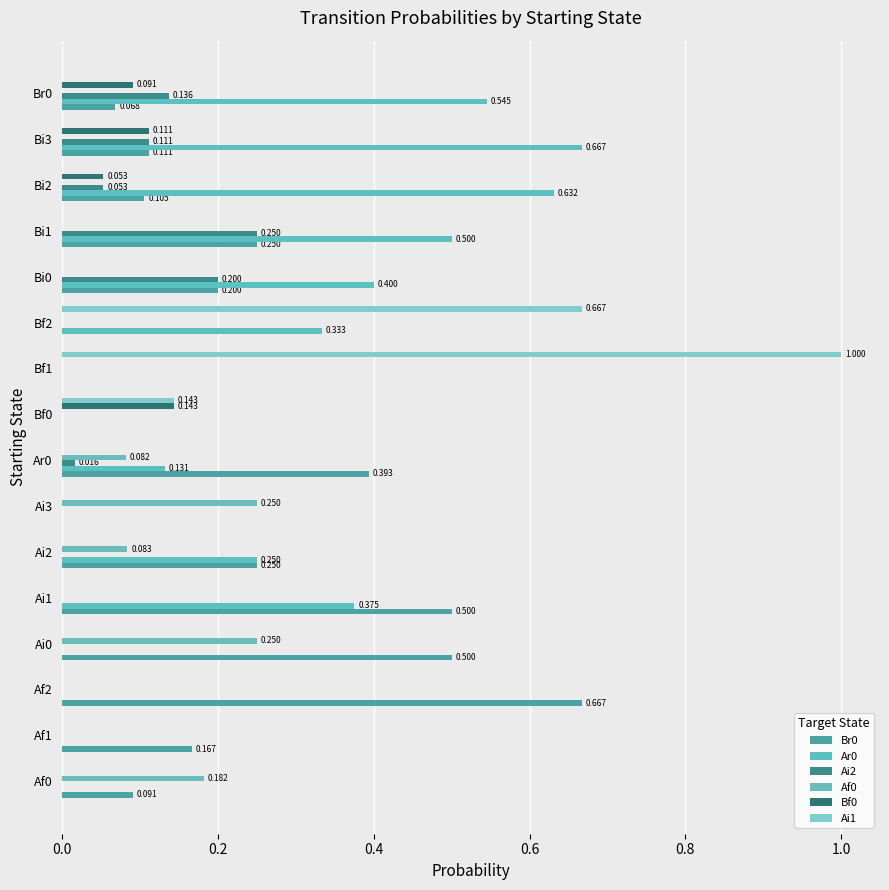

Which series has the largest total across all categories?

Ar0